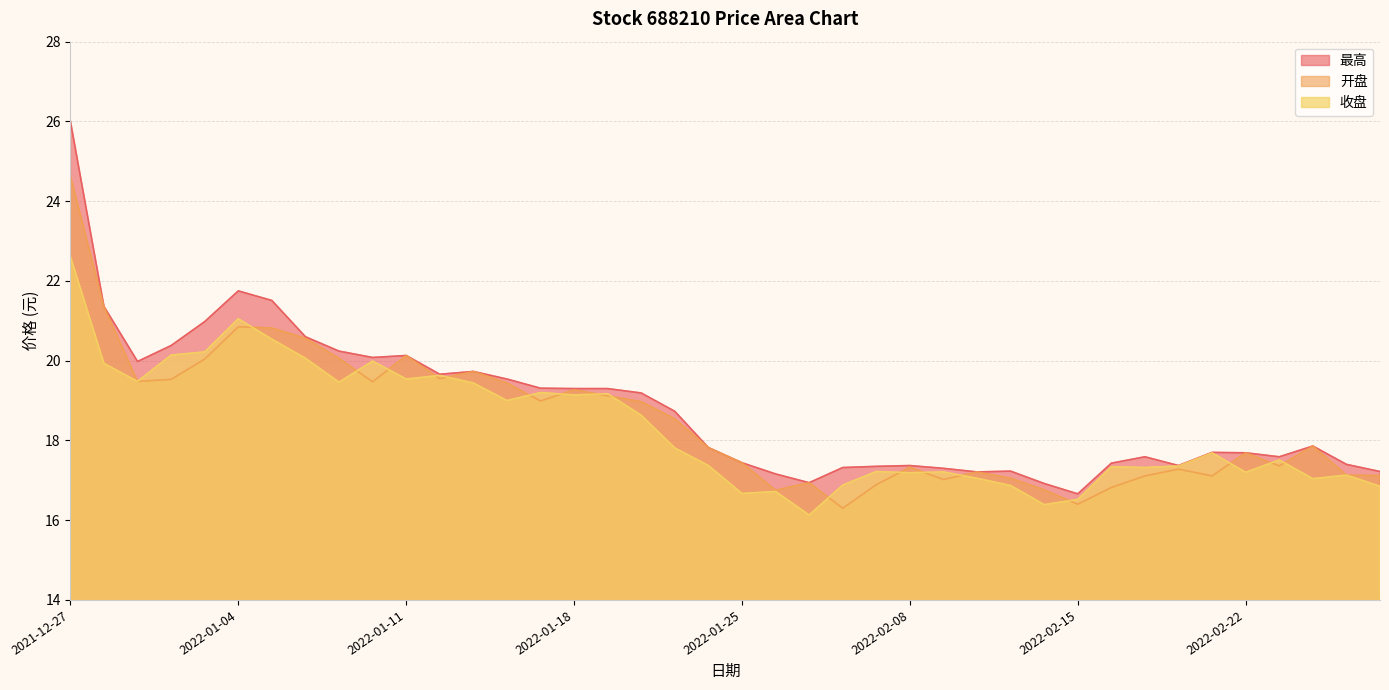

Where is the first local maximum for 最高?

2022-01-04